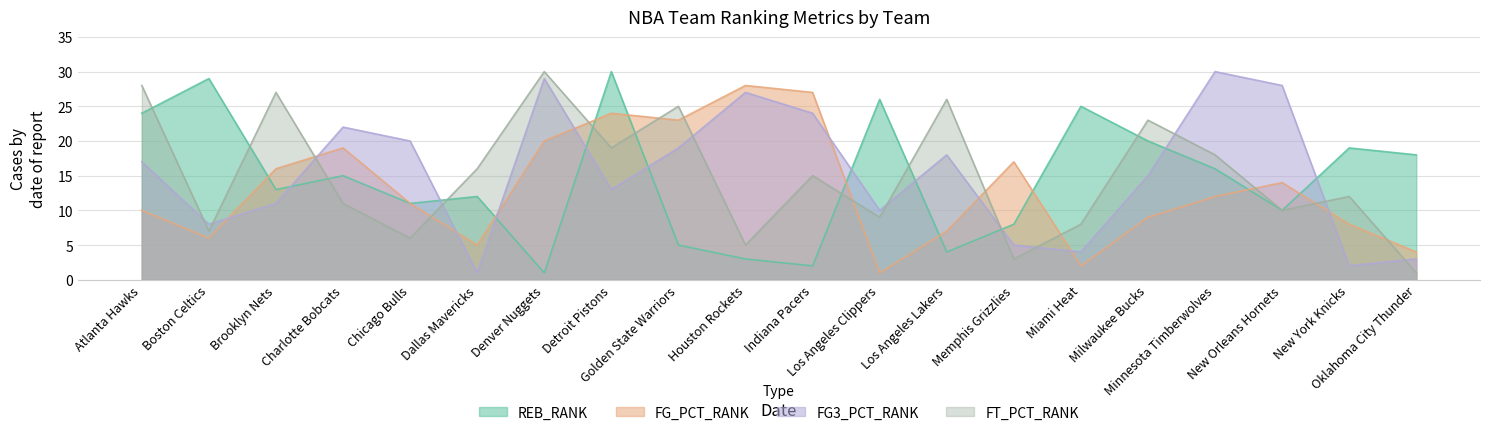

What is the difference between the REB_RANK values at Minnesota Timberwolves and Milwaukee Bucks?

4